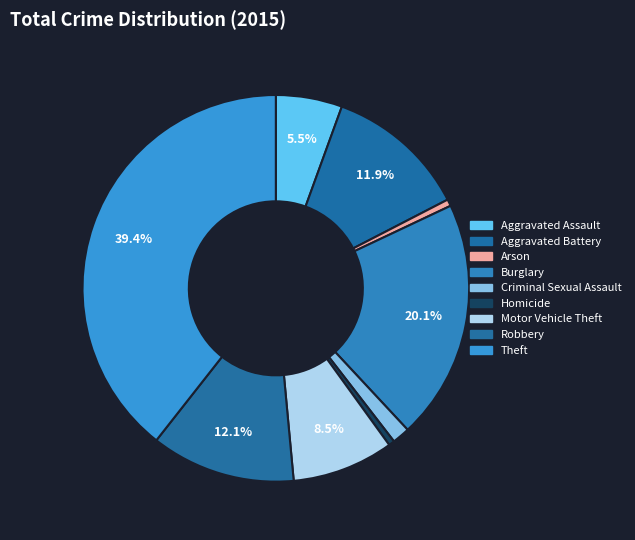

How many segments does this pie chart have?

9